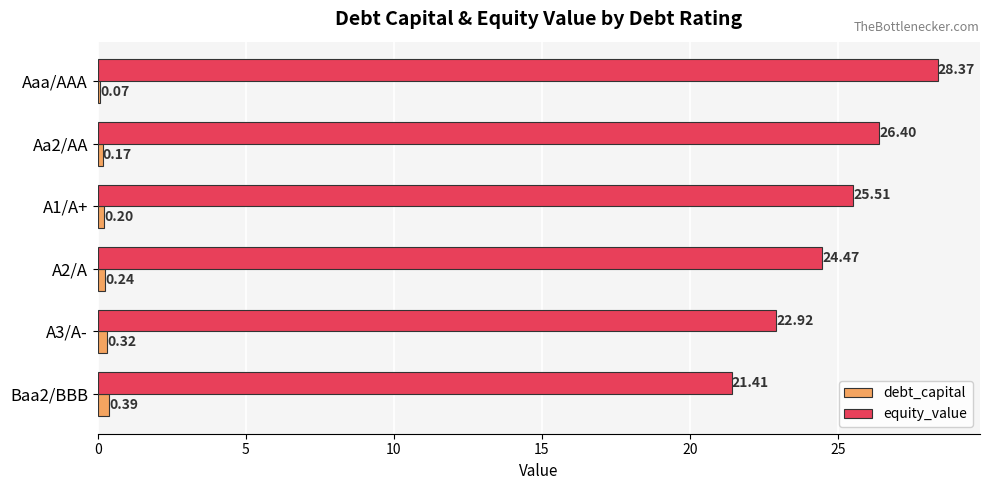

What is the total value across all series at A3/A-?

23.2